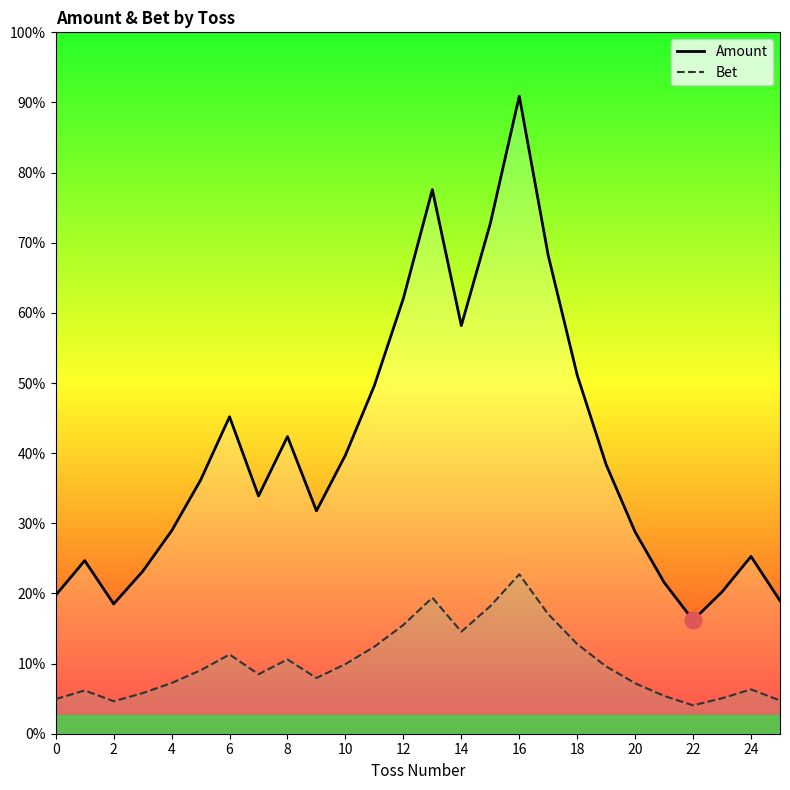

True or false: Bet and Amount cross at least once.

False